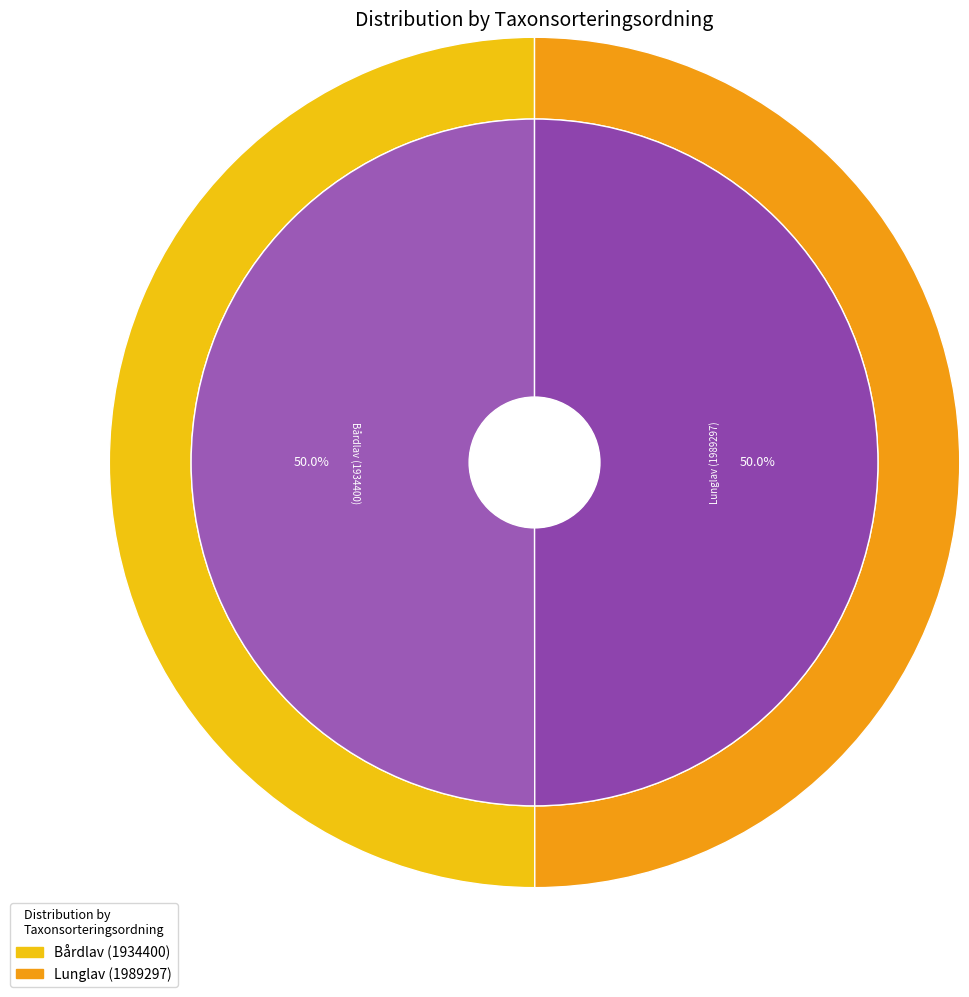

To the nearest percent, what portion does Lunglav (1989297) represent?

50%